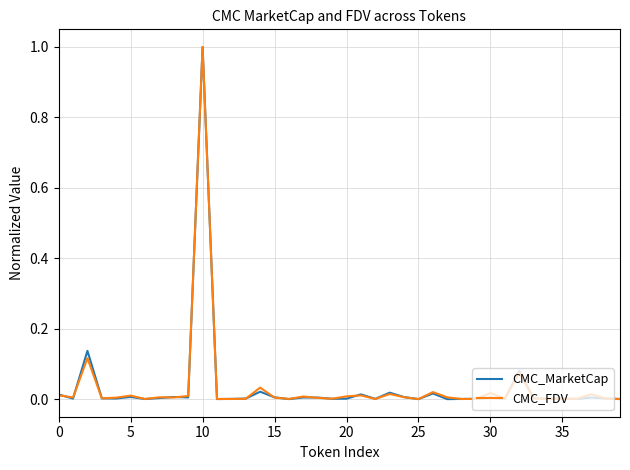

What is the maximum value for CMC_MarketCap?

1.0